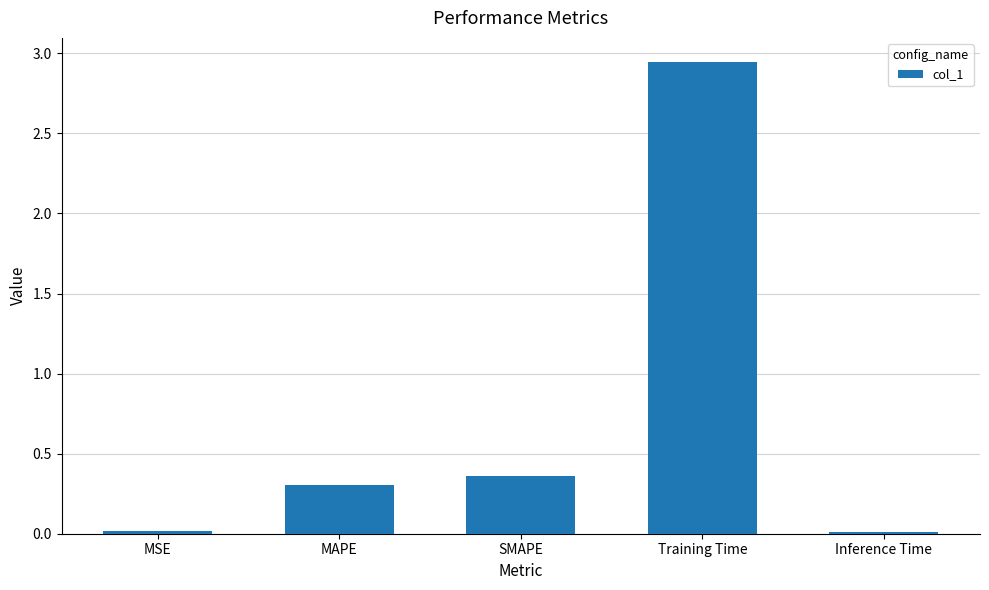

What is the difference between the values at SMAPE and Training Time?

2.6